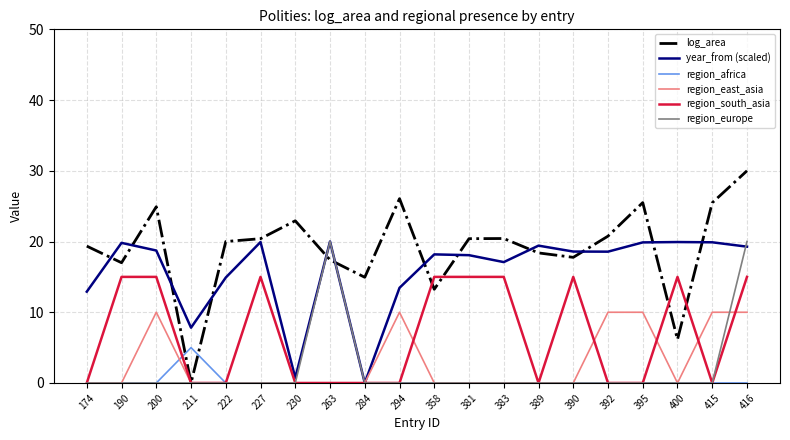

True or false: year_from (scaled) and region_europe intersect in this chart.

True